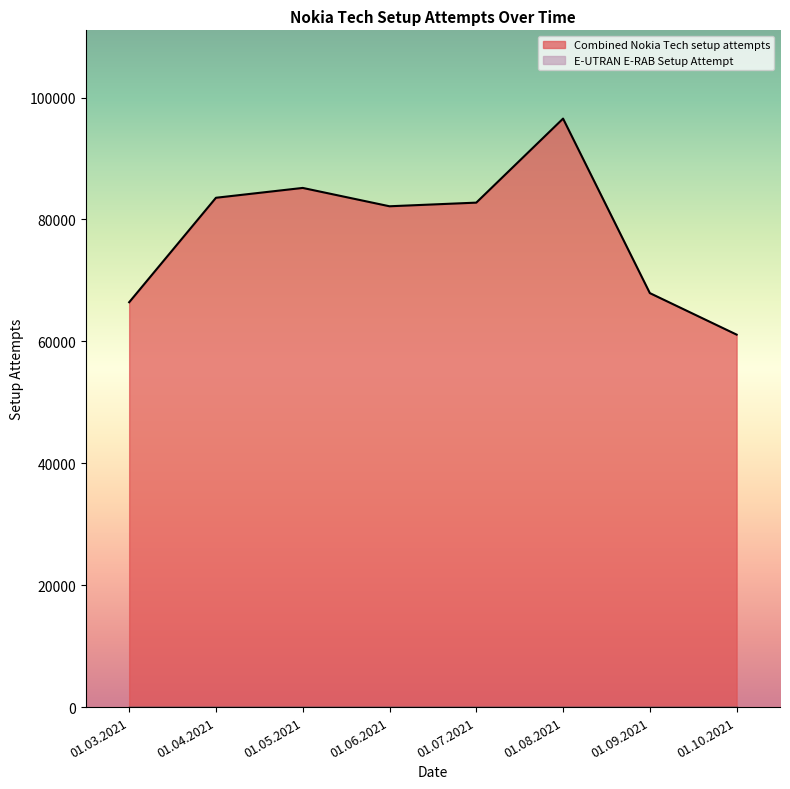

Reading left to right, transcribe all the data shown in this chart.

01.03.2021=66415	01.04.2021=83554	01.05.2021=85168	01.06.2021=82159	01.07.2021=82756	01.08.2021=96540	01.09.2021=67916	01.10.2021=61104